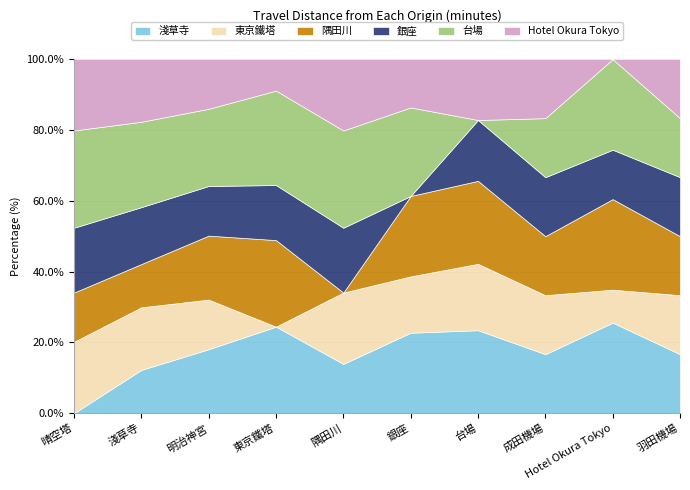

What is the difference between the Hotel Okura Tokyo values at 明治神宮 and 銀座?

15